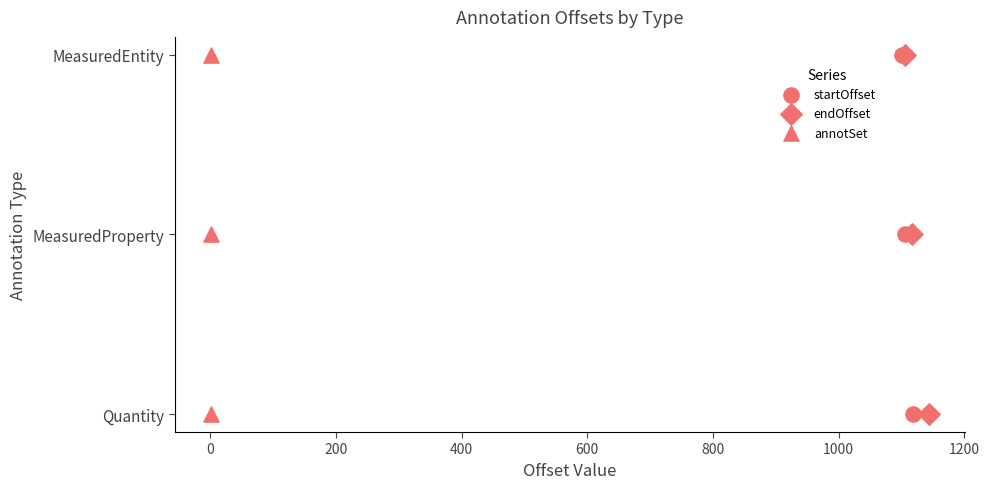

What are all the series names shown in the legend?

startOffset, endOffset, annotSet